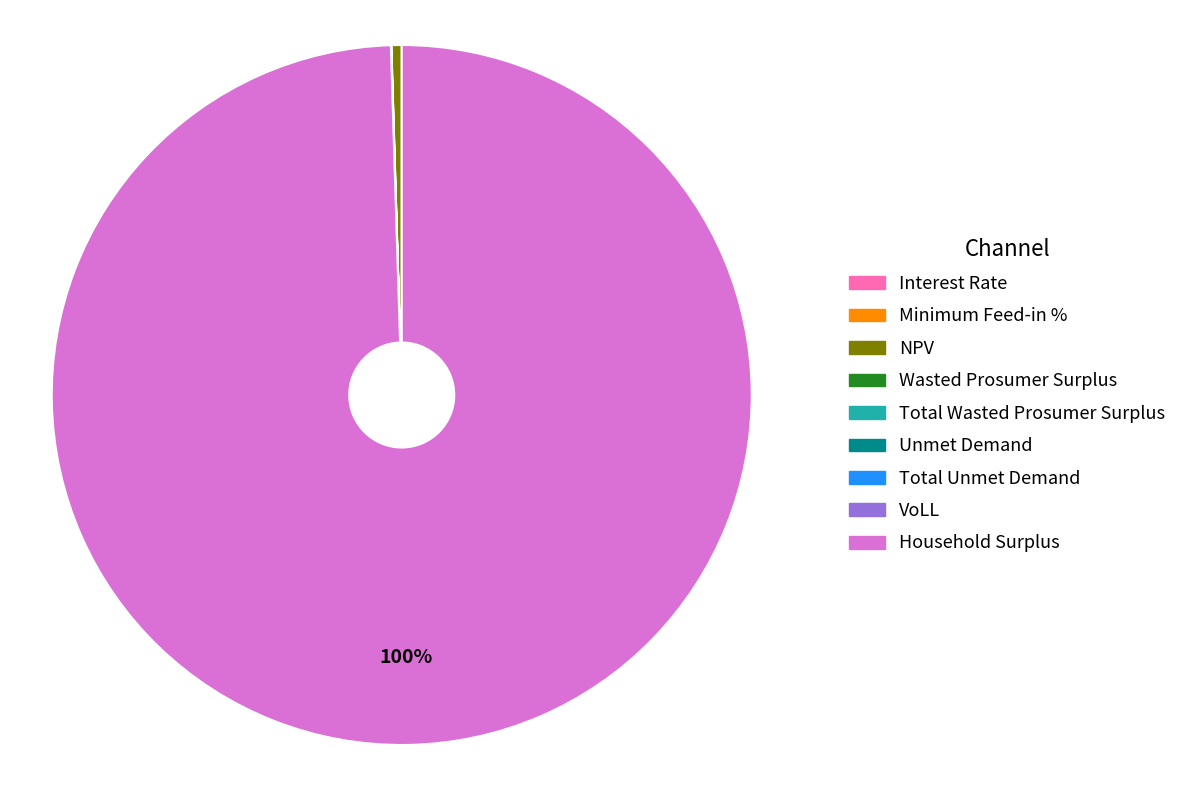

What percentage is the Household Surplus slice, to the nearest percent?

100%